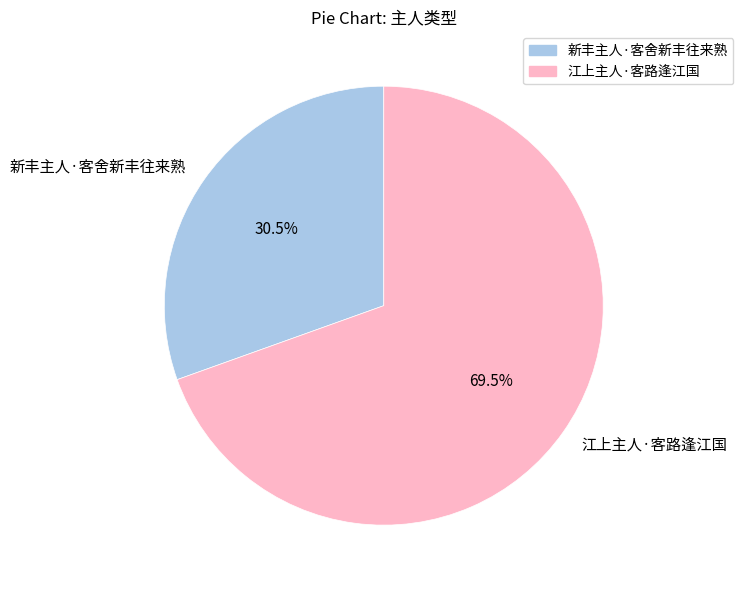

How much of the chart is everything except 江上主人·客路逢江国?

30.5%